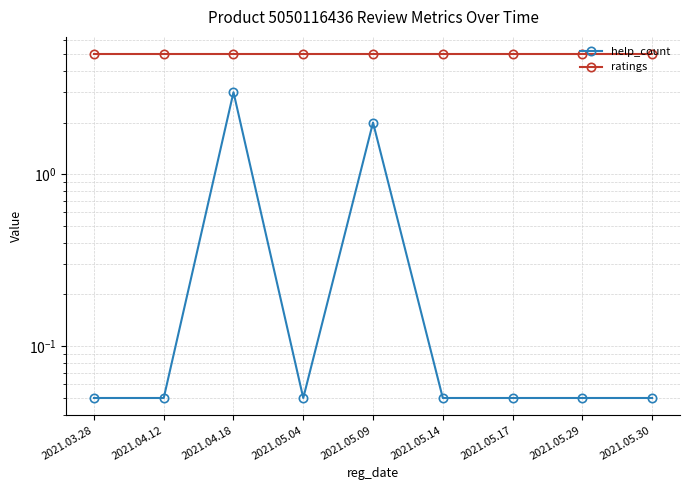

Reading left to right, transcribe all the data shown in this chart.

help_count: 2021.03.28=0.1	2021.04.12=0.1	2021.04.18=3.0	2021.05.04=0.1	2021.05.09=2.0	2021.05.14=0.1	2021.05.17=0.1	2021.05.29=0.1	2021.05.30=0.1
ratings: 2021.03.28=5.0	2021.04.12=5.0	2021.04.18=5.0	2021.05.04=5.0	2021.05.09=5.0	2021.05.14=5.0	2021.05.17=5.0	2021.05.29=5.0	2021.05.30=5.0